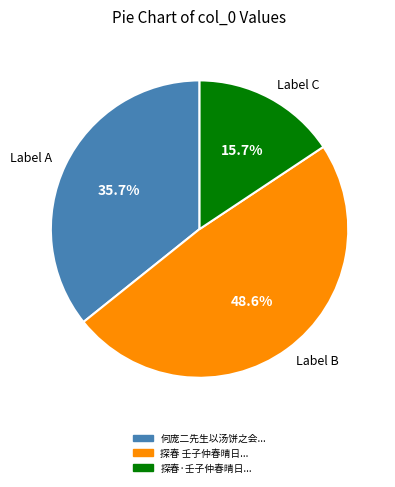

Rank the categories by value from lowest to highest.

Label C, Label A, Label B